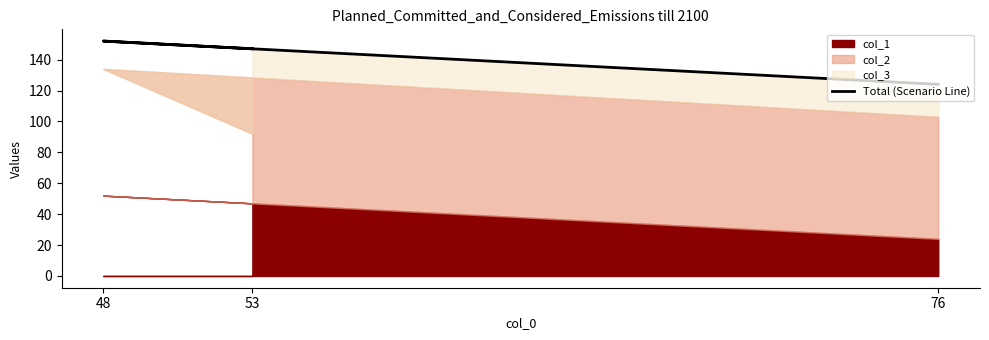

Is it true that the value at 76 is 73?

False